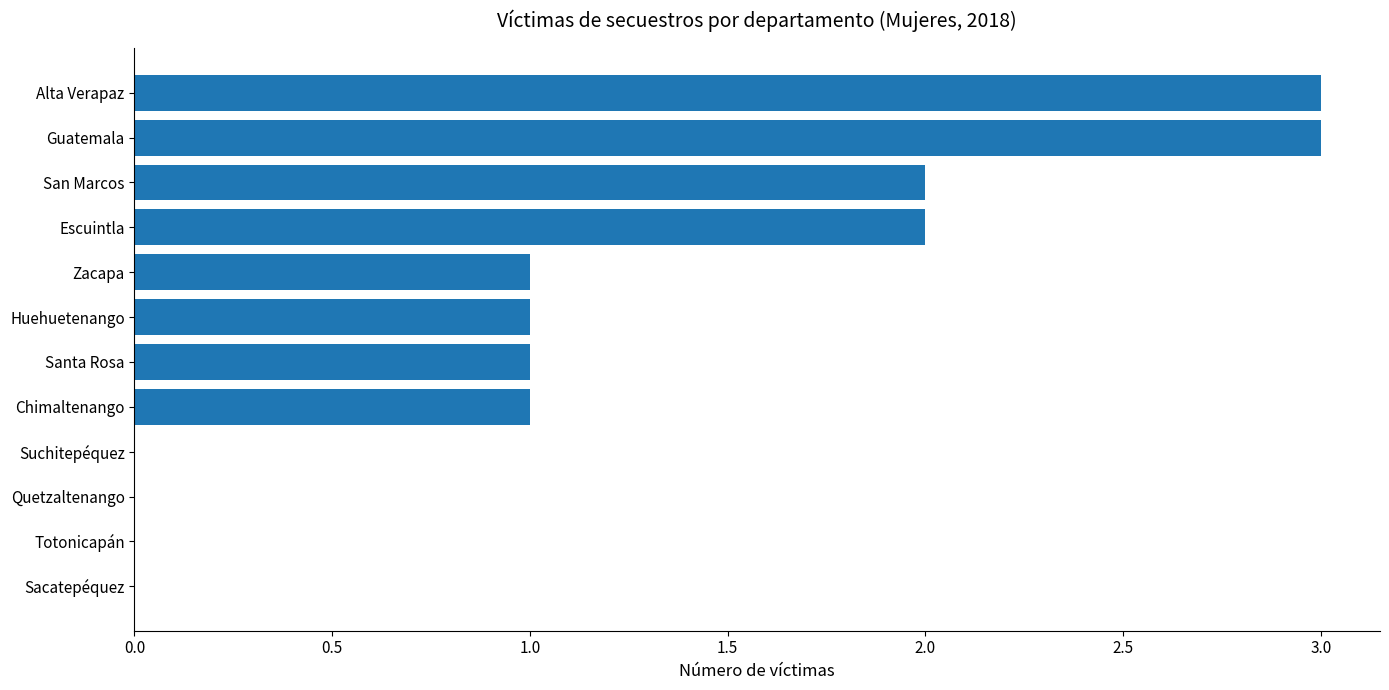

What is the greatest value displayed?

3